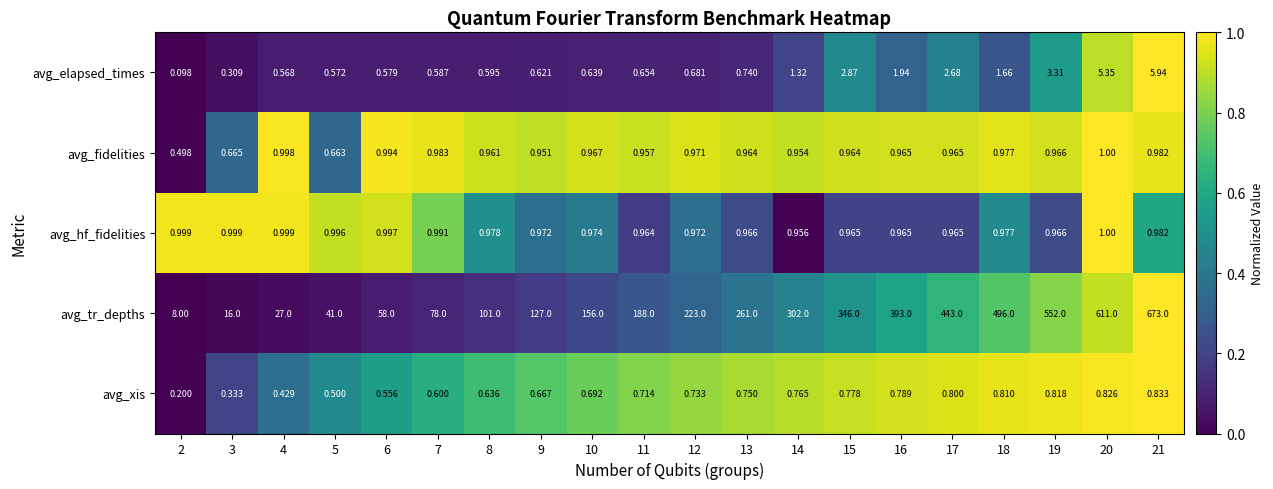

Which series has the largest total across all categories?

avg_tr_depths